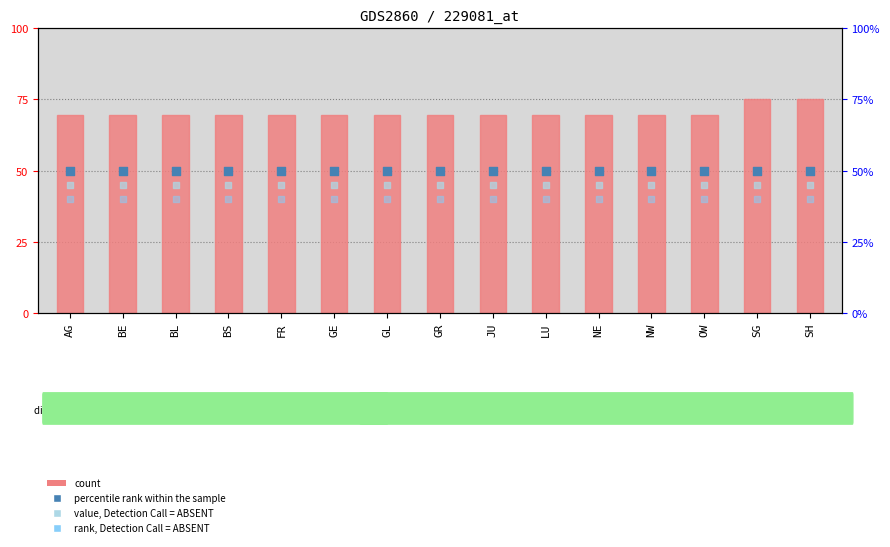

What is the total value across all series at SG?

210.0